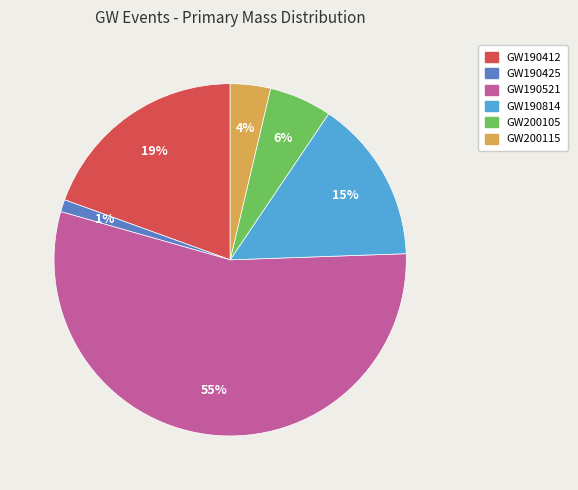

Is GW190521 the majority of the pie?

Yes